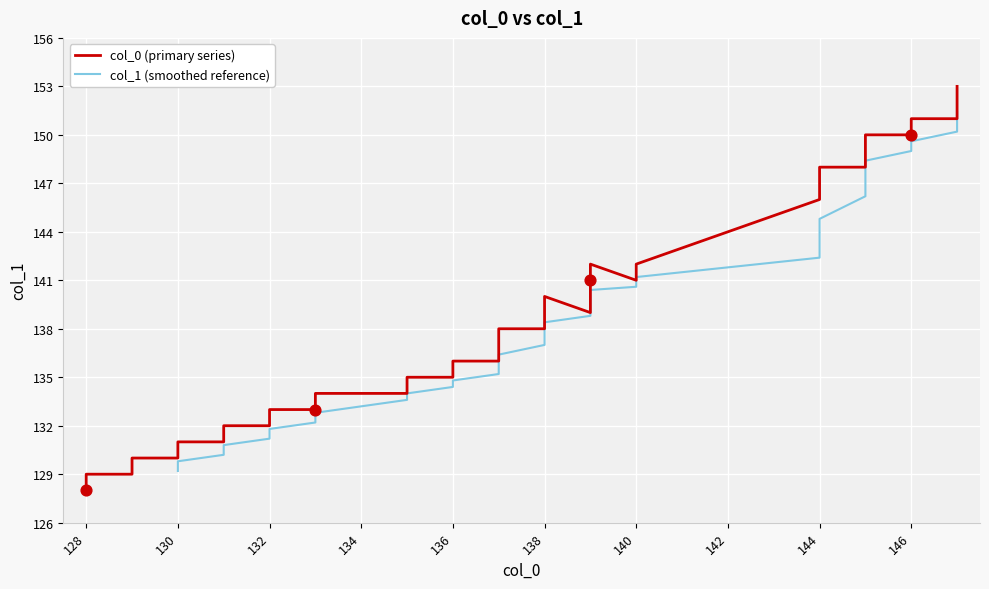

What are all the series names shown in the legend?

col_0, col_1